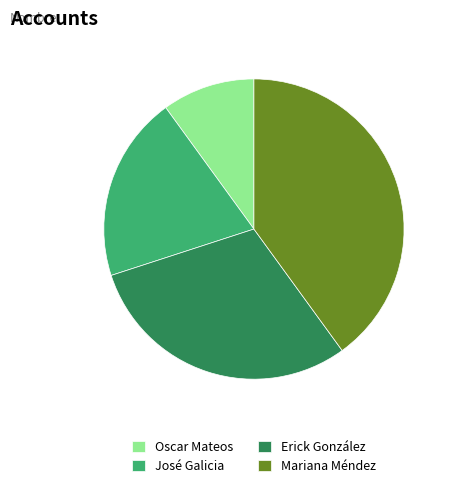

What is the ratio of the value at Mariana Méndez to the value at Erick González?

1.3